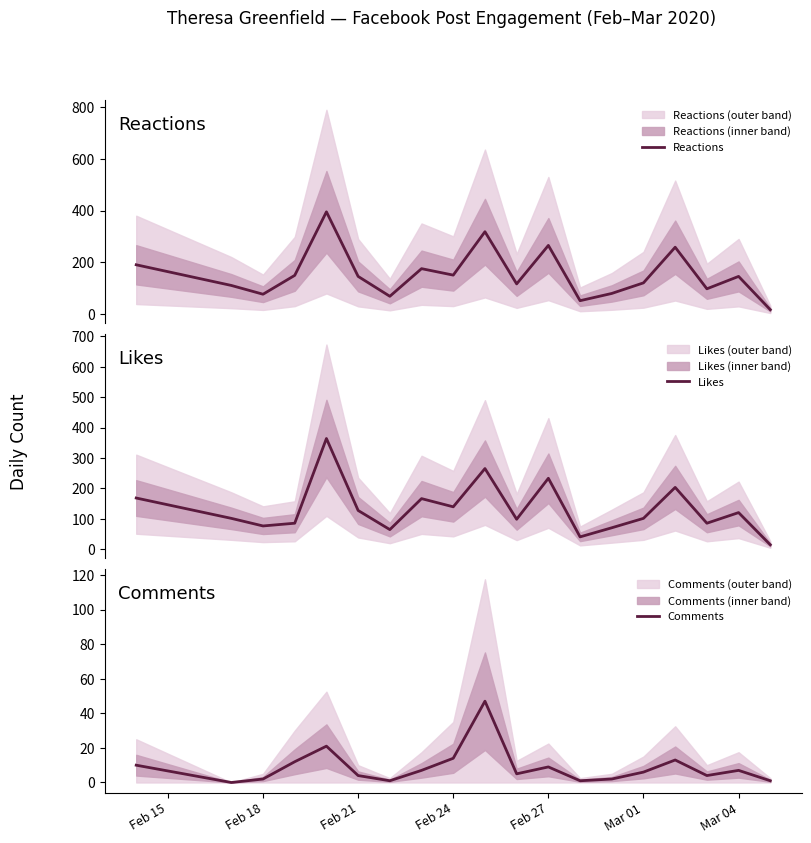

Does the chart display data point markers on the line(s)?

No